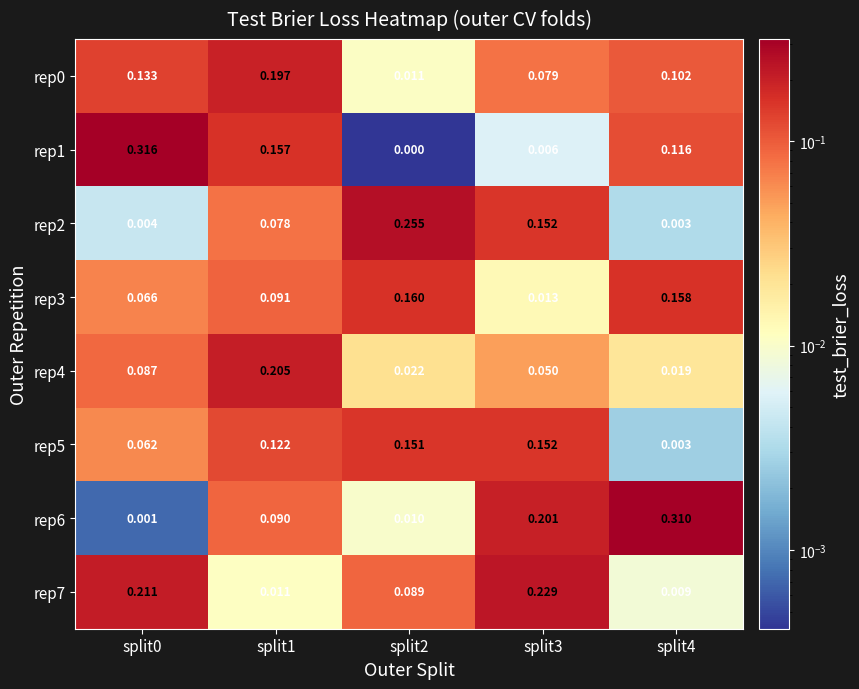

How many categories are shown in the chart?

5